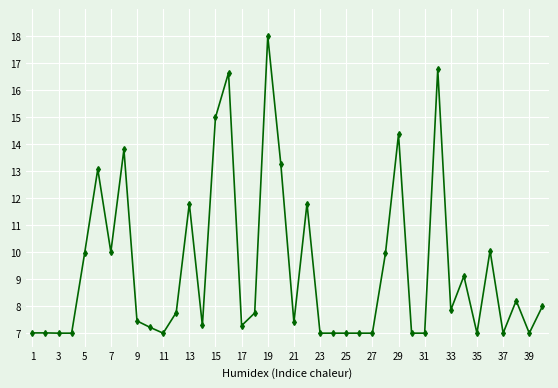

What is the value of the 38th point from the left?

8.2